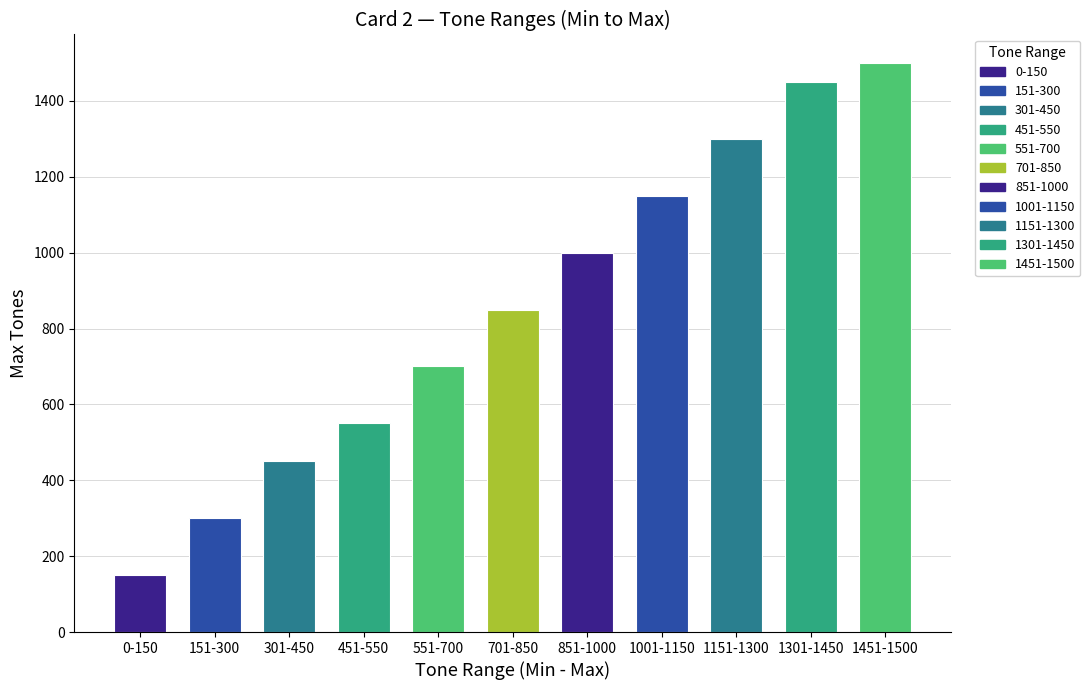

Rank the categories by value from lowest to highest.

0-150, 151-300, 301-450, 451-550, 551-700, 701-850, 851-1000, 1001-1150, 1151-1300, 1301-1450, 1451-1500